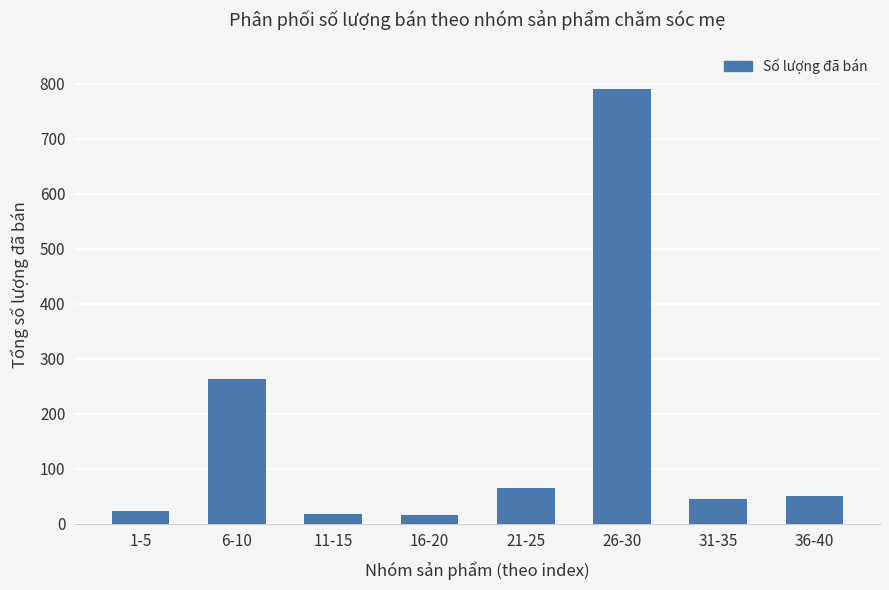

What is the average value?

159